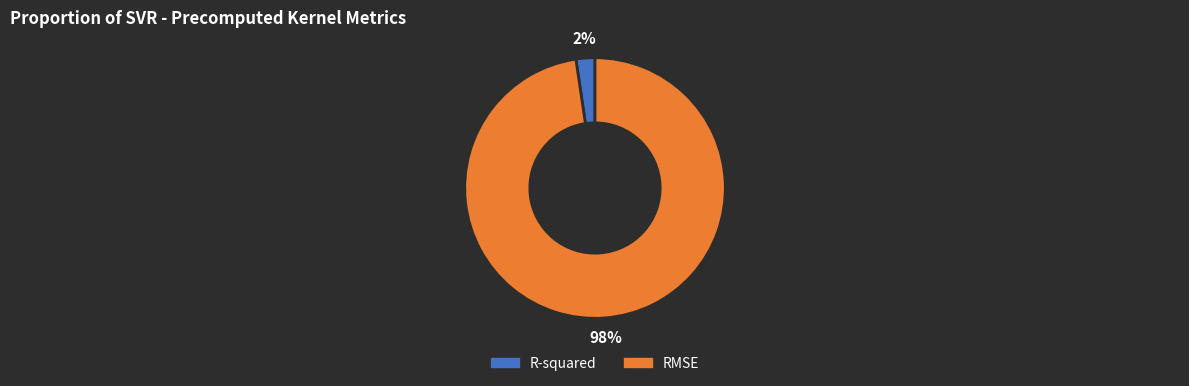

Which has a higher value, R-squared or RMSE?

RMSE